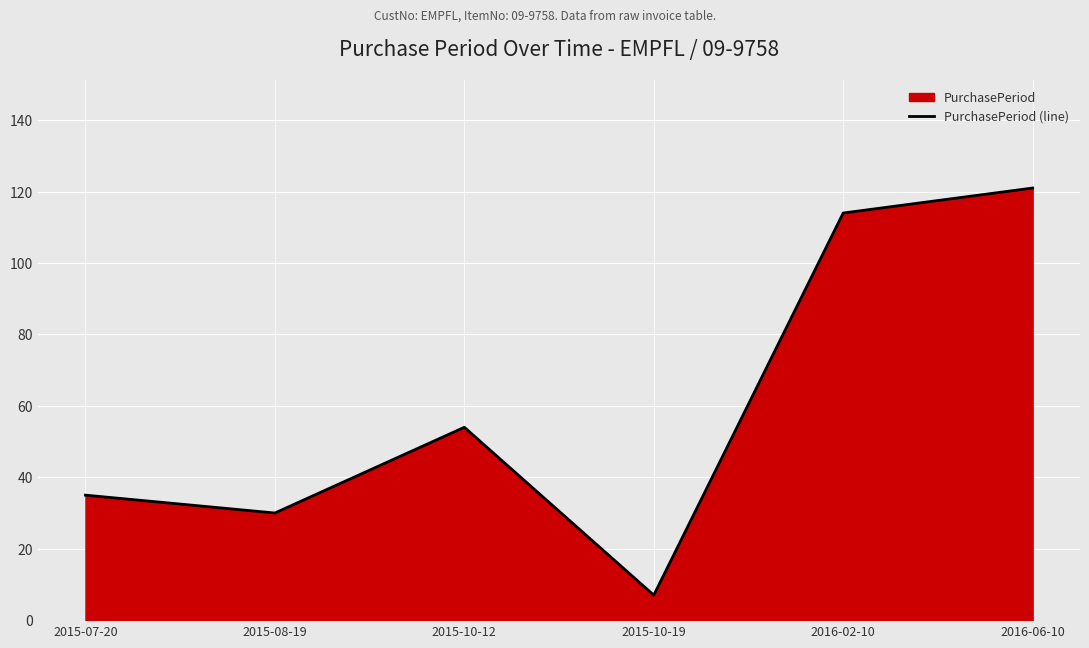

Rank the categories by value from highest to lowest.

2016-06-10, 2016-02-10, 2015-10-12, 2015-07-20, 2015-08-19, 2015-10-19